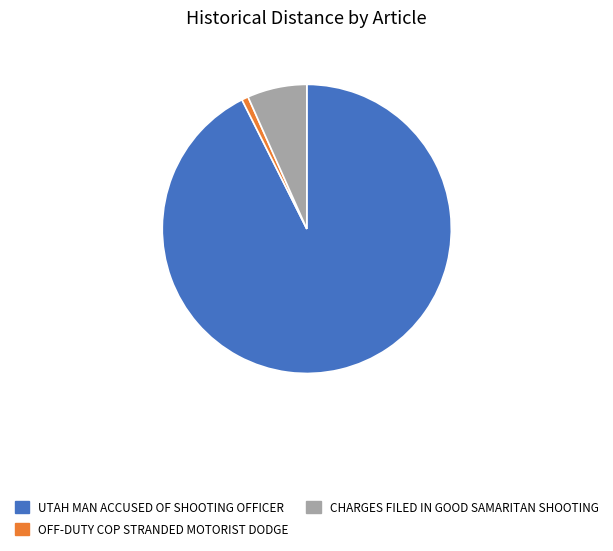

Does any single category account for the majority?

Yes